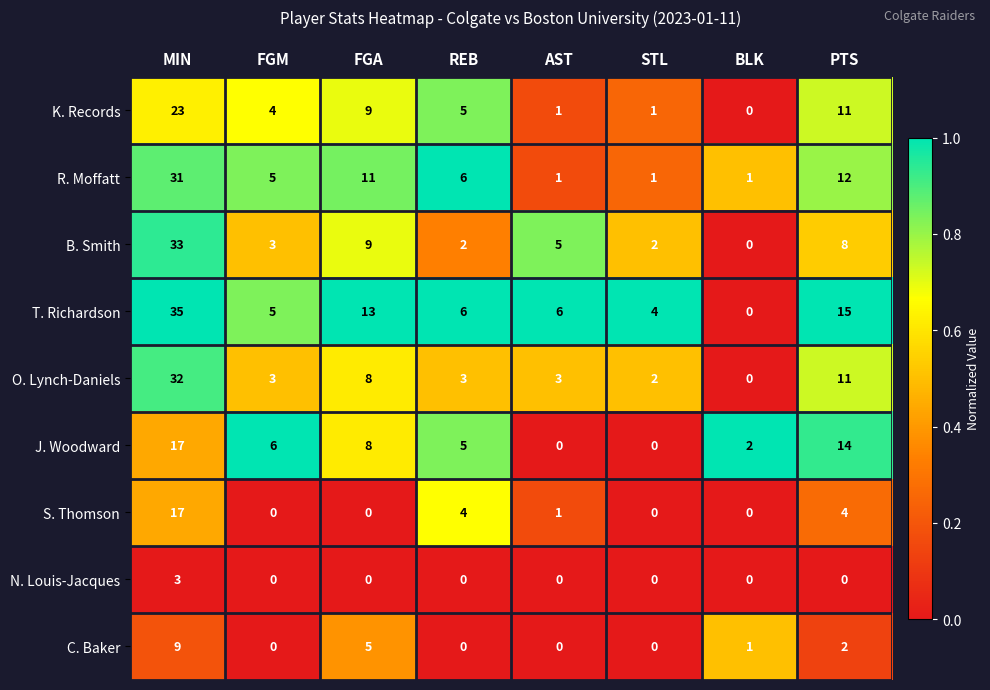

At which label is J. Woodward closest to 8?

FGA